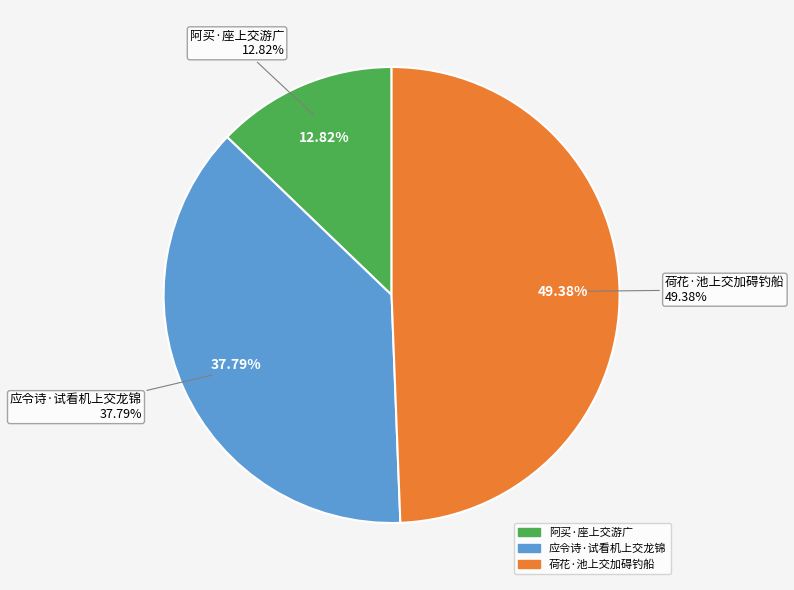

What percentage is the 应令诗·试看机上交龙锦 slice, to the nearest percent?

38%